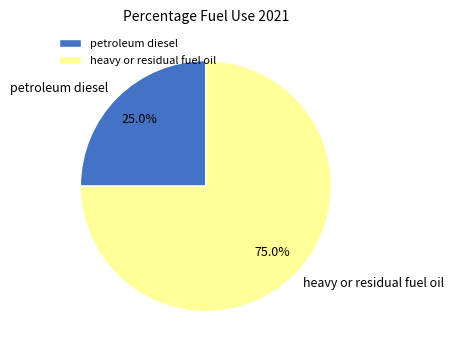

What is the smallest slice in the pie chart?

petroleum diesel